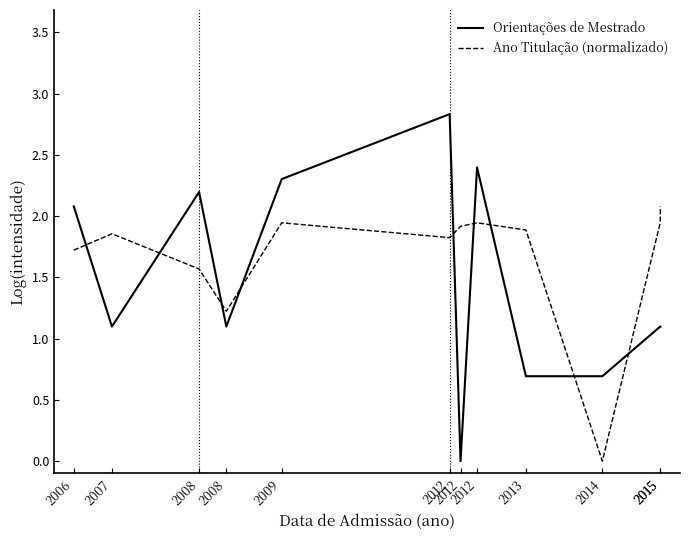

What are all the series names shown in the legend?

Orientações de Mestrado, Ano Titulação (normalizado)